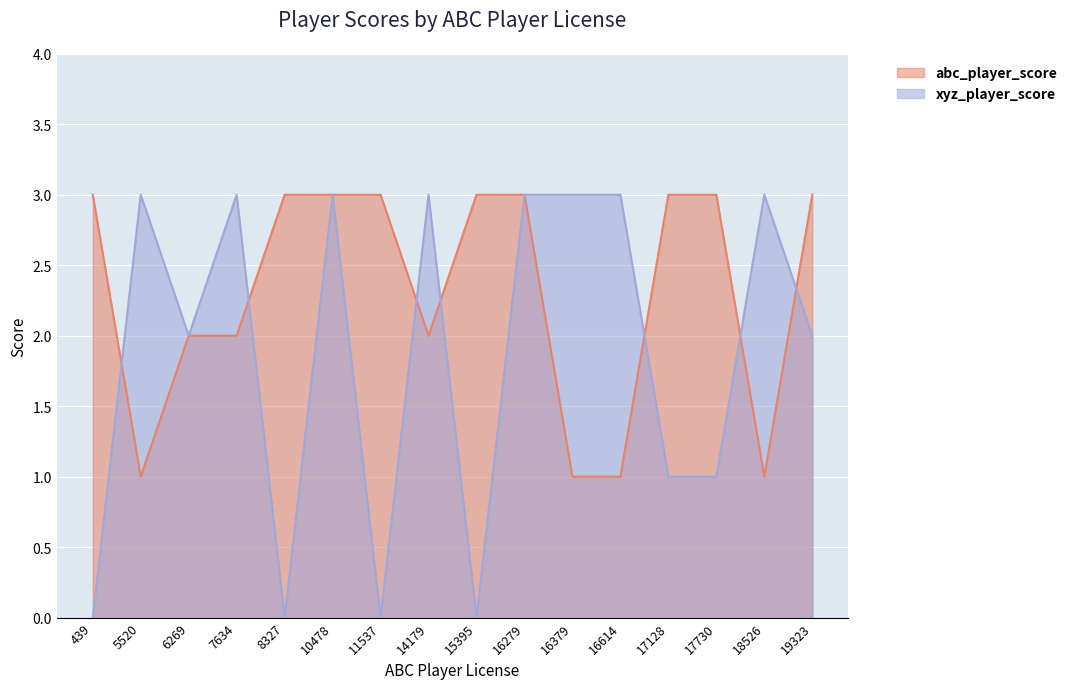

How many lines are shown in the chart?

2